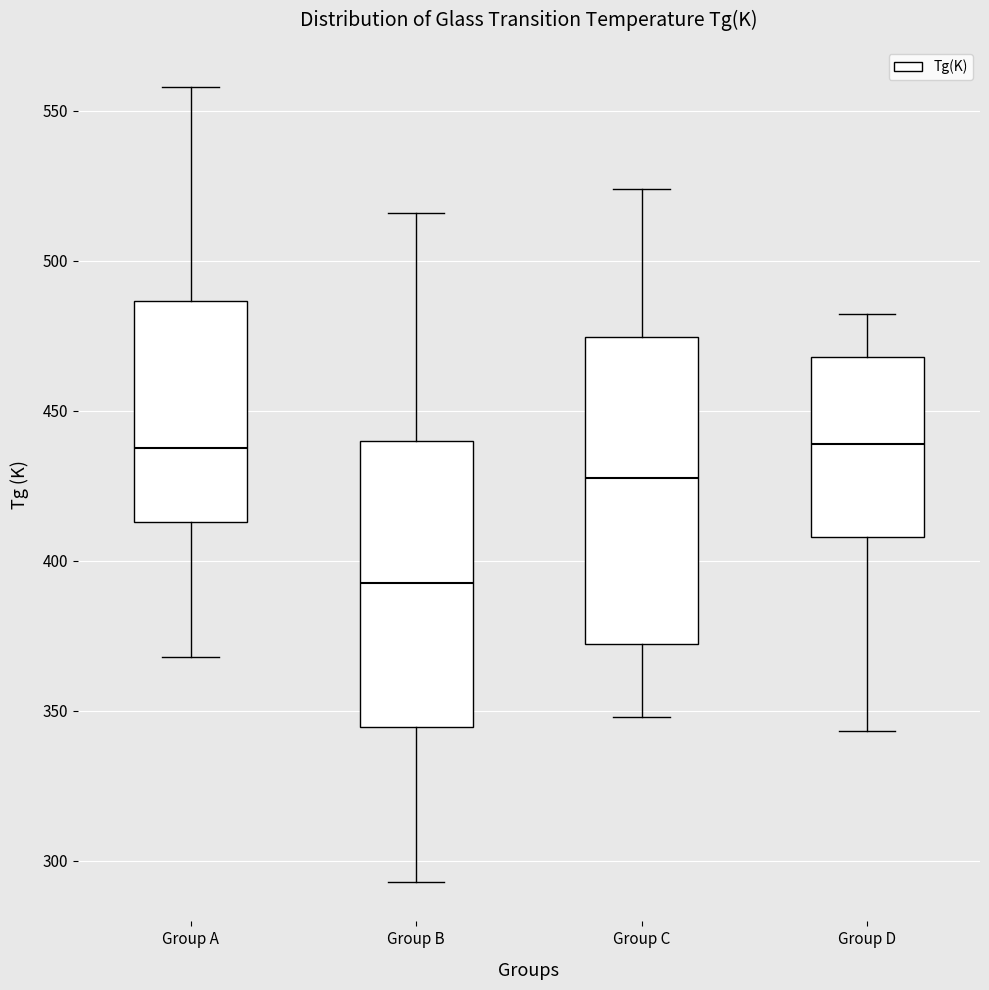

Which box is the tallest, from its lower edge to its upper edge?

Group C